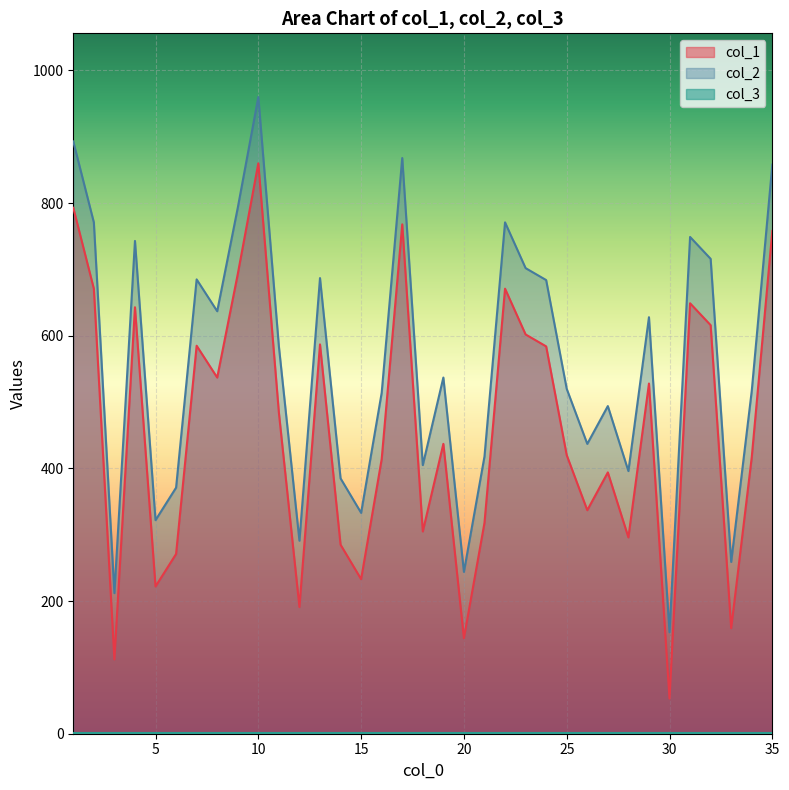

Between 27 and 15, which is larger?

27